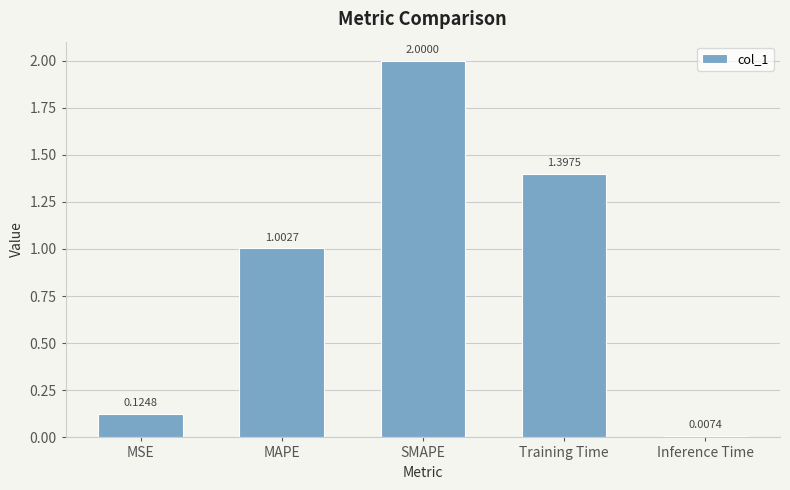

Which label corresponds to the smallest value in the chart?

Inference Time